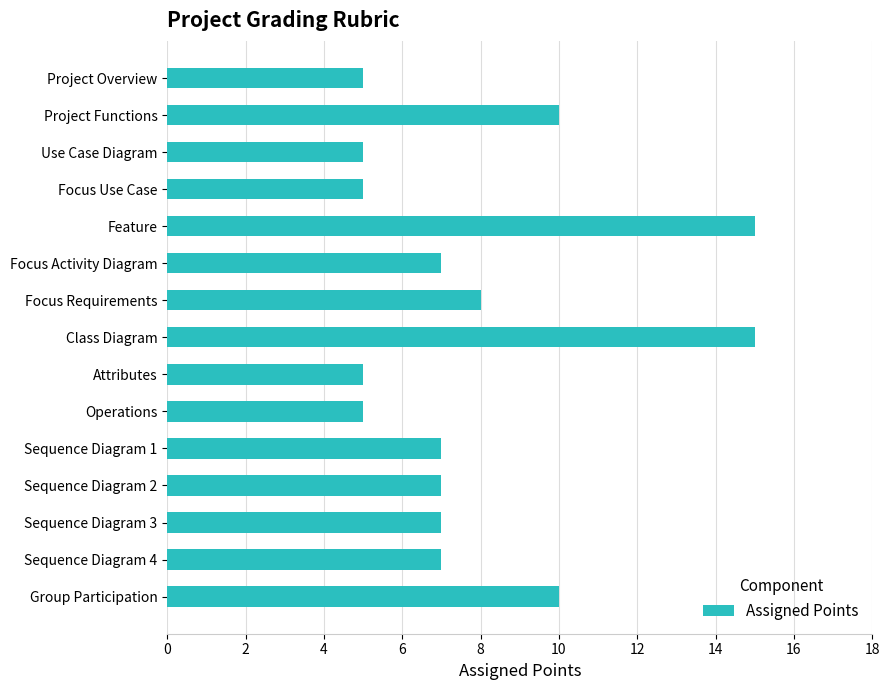

Which has a higher value, Sequence Diagram 3 or Project Overview?

Sequence Diagram 3